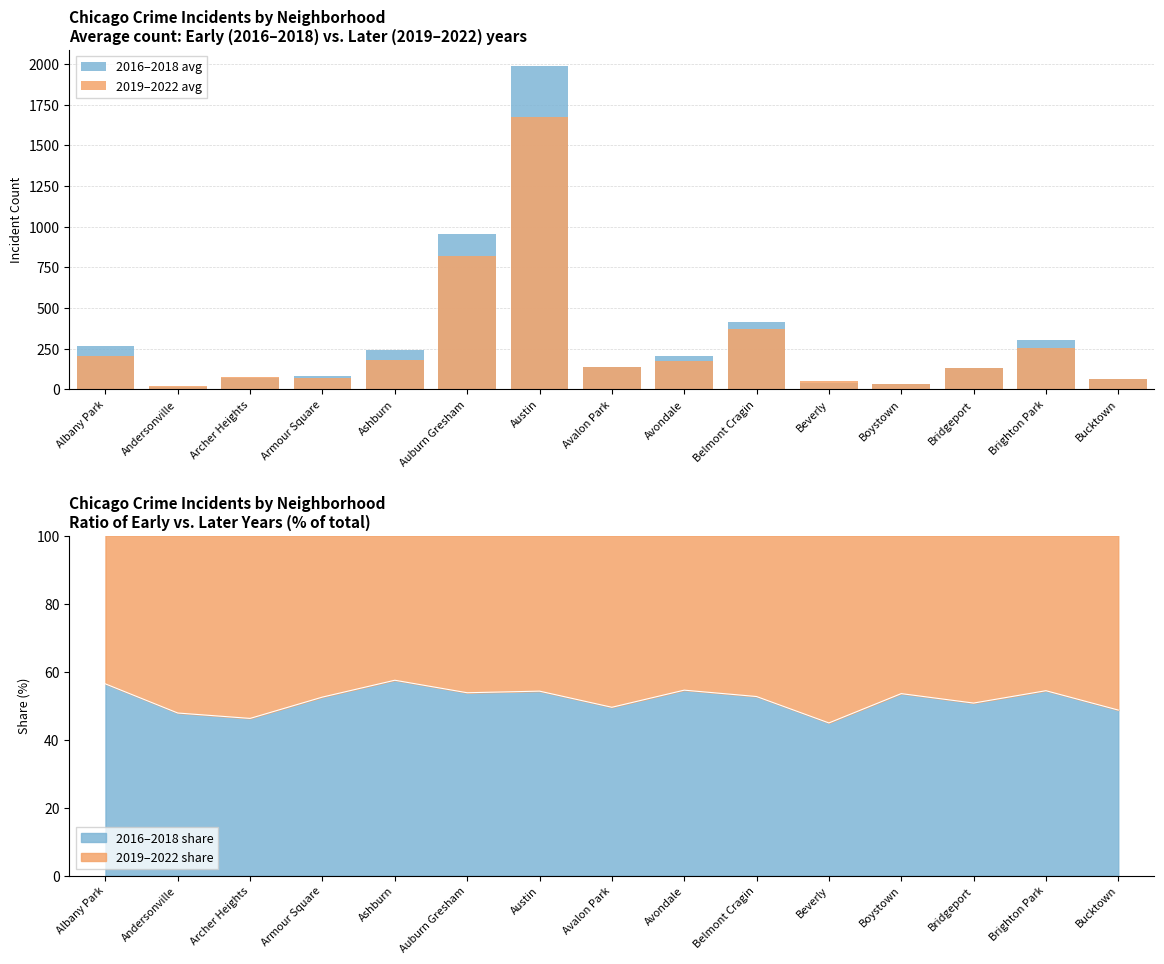

The value of 2016–2018 share at Andersonville is 47.8. True or false?

True